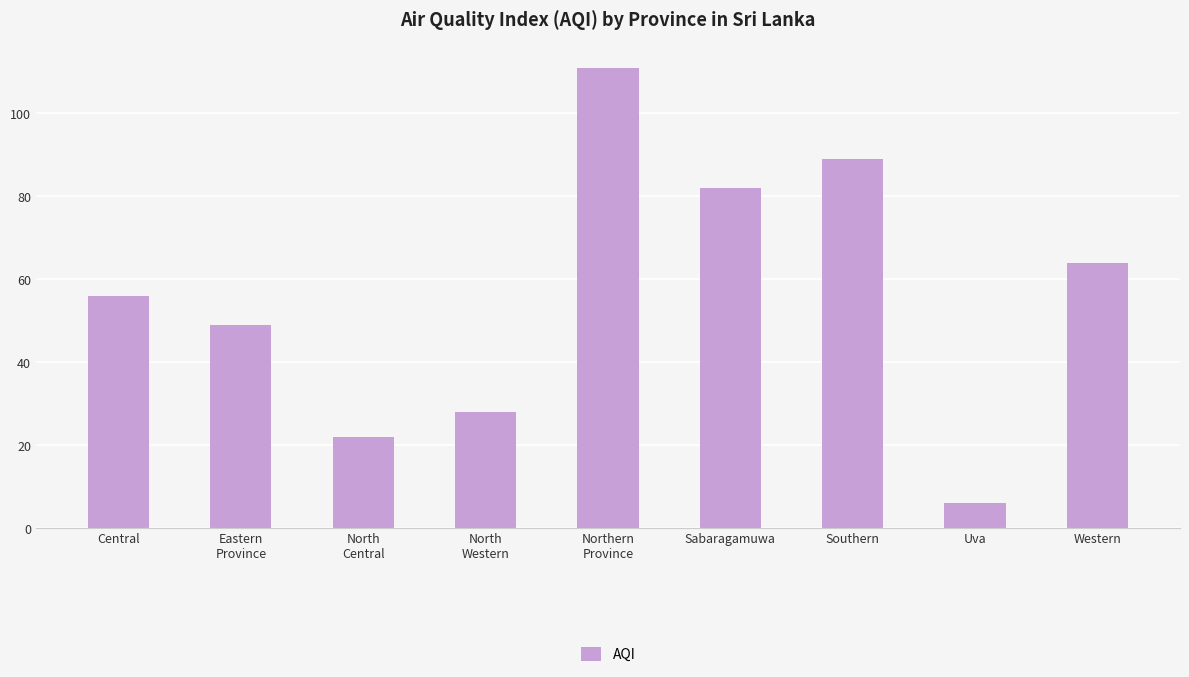

List the labels in order of value, smallest first.

Uva, North
Central, North
Western, Eastern
Province, Central, Western, Sabaragamuwa, Southern, Northern
Province